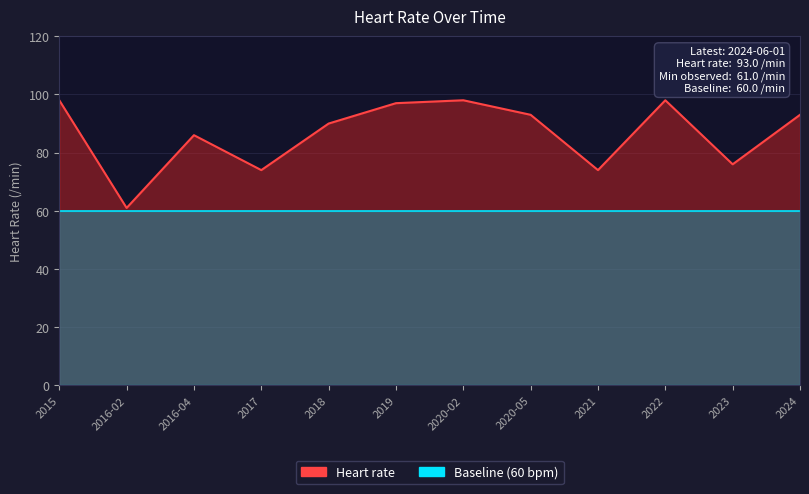

What is the difference between the second highest and second lowest values?

24